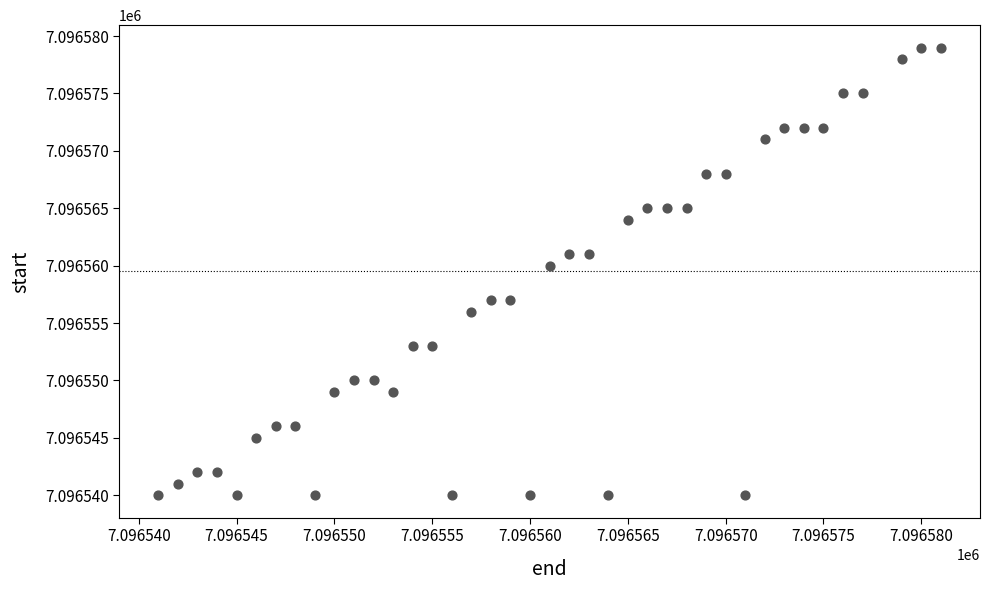

What is the range of Y values (max minus min)?

39